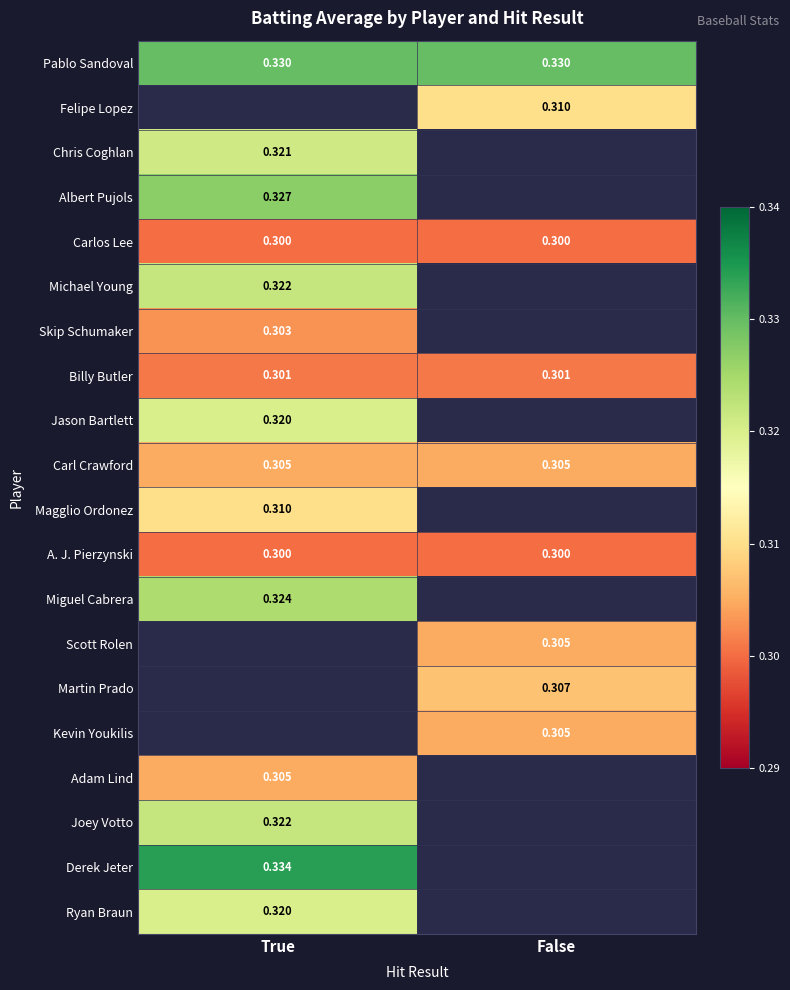

Is the value of A. J. Pierzynski at False greater than the value of Albert Pujols at True?

No